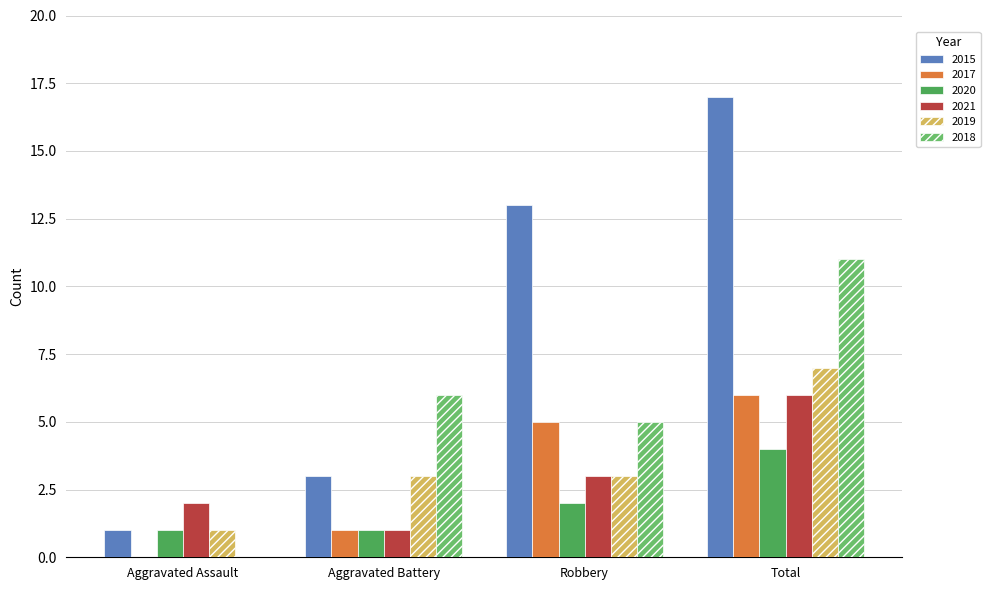

Between Aggravated Assault and Total, which series saw the biggest shift?

2015